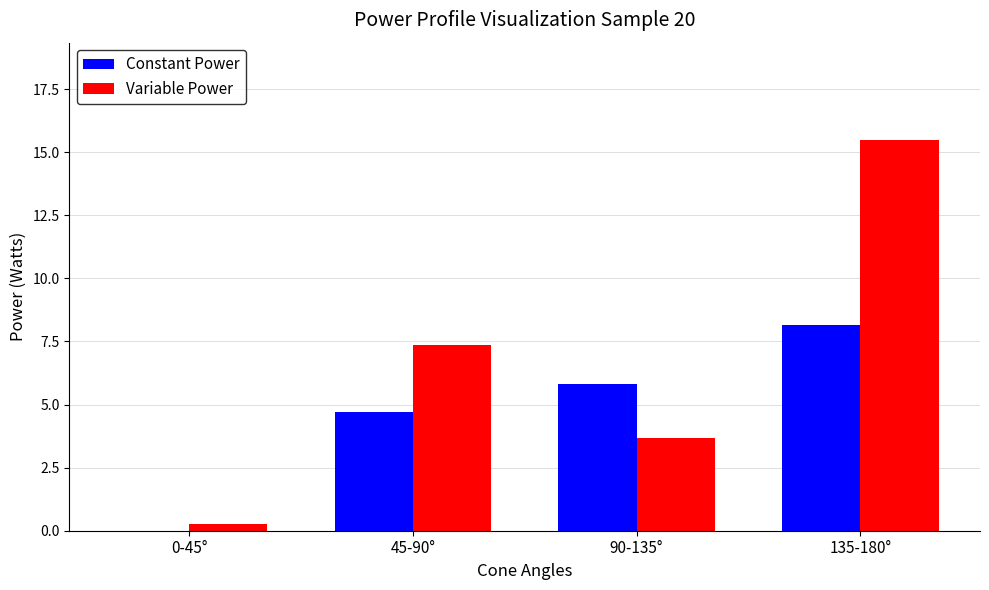

What are all the series names shown in the legend?

Constant Power, Variable Power